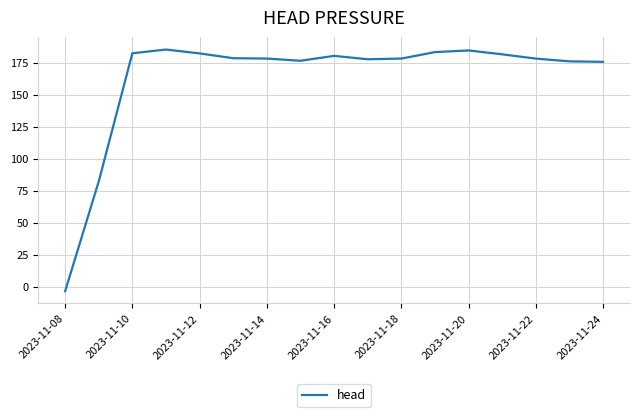

What is the greatest value displayed?

185.5